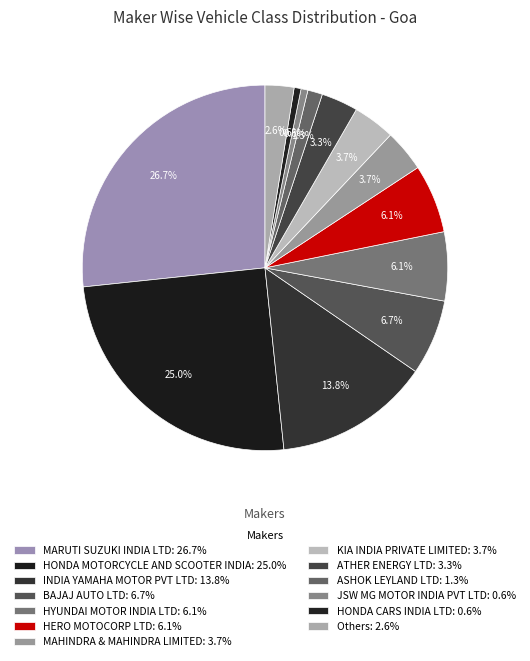

How many slices are in this pie chart?

13